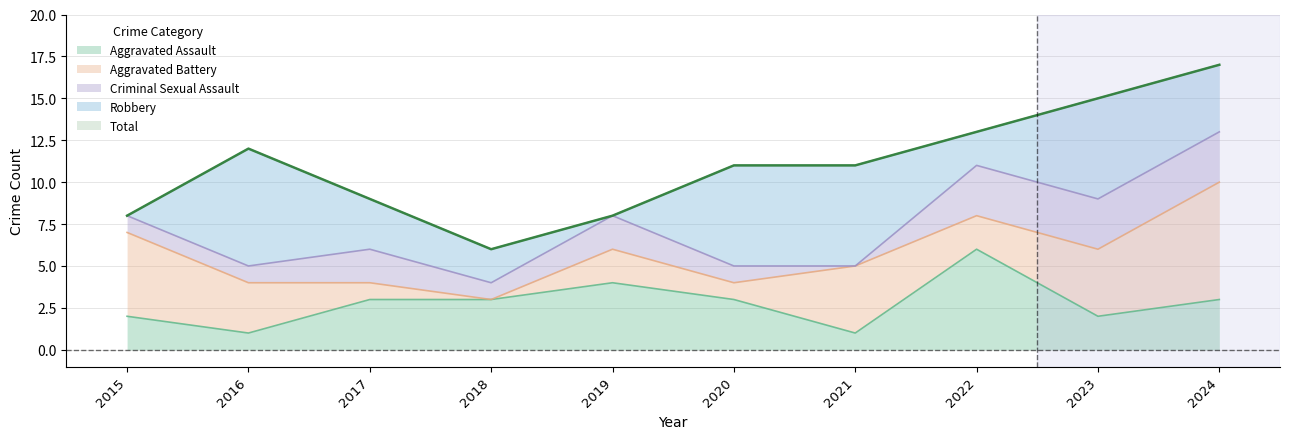

In Aggravated Assault, how many points are higher than both neighbors (excluding endpoints)?

2